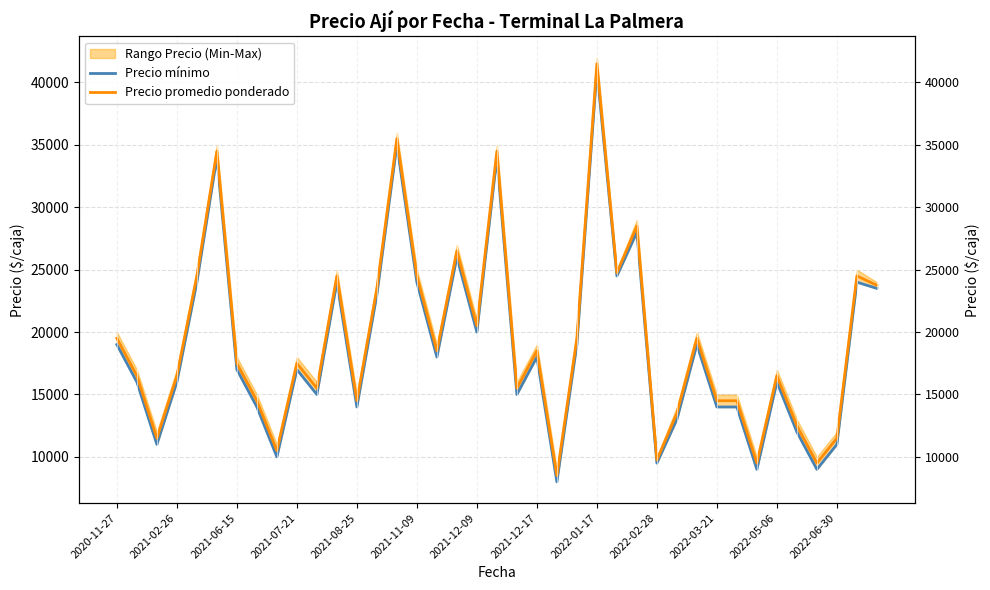

Which has a higher value, 16 or 2022-05-06?

2022-05-06